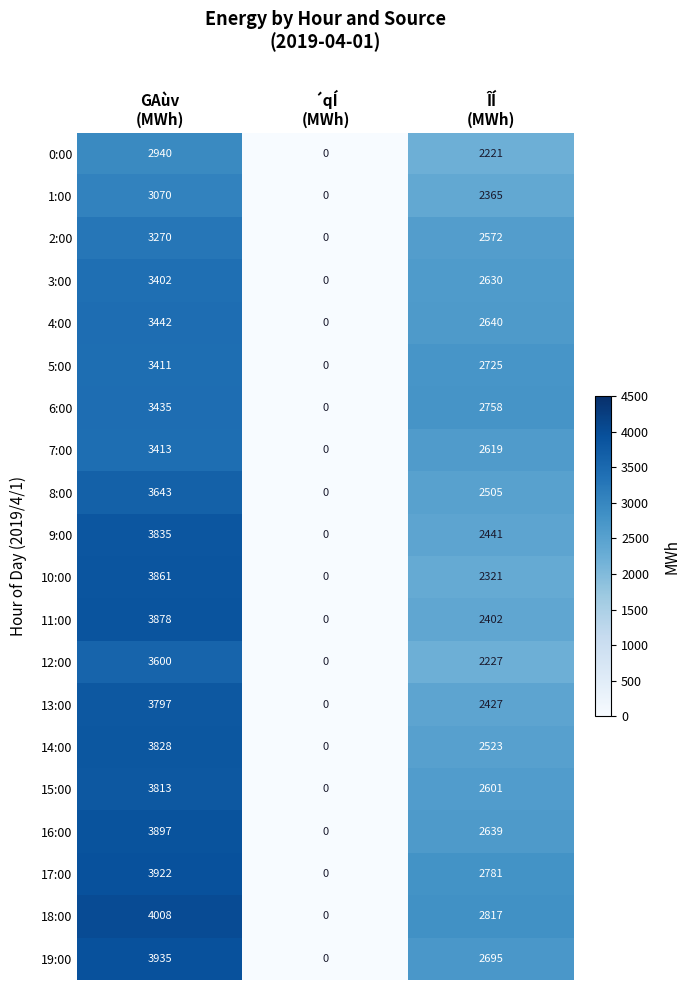

List the series in order of their peak value, highest first.

18:00, 19:00, 17:00, 16:00, 11:00, 10:00, 9:00, 14:00, 15:00, 13:00, 8:00, 12:00, 4:00, 6:00, 7:00, 5:00, 3:00, 2:00, 1:00, 0:00